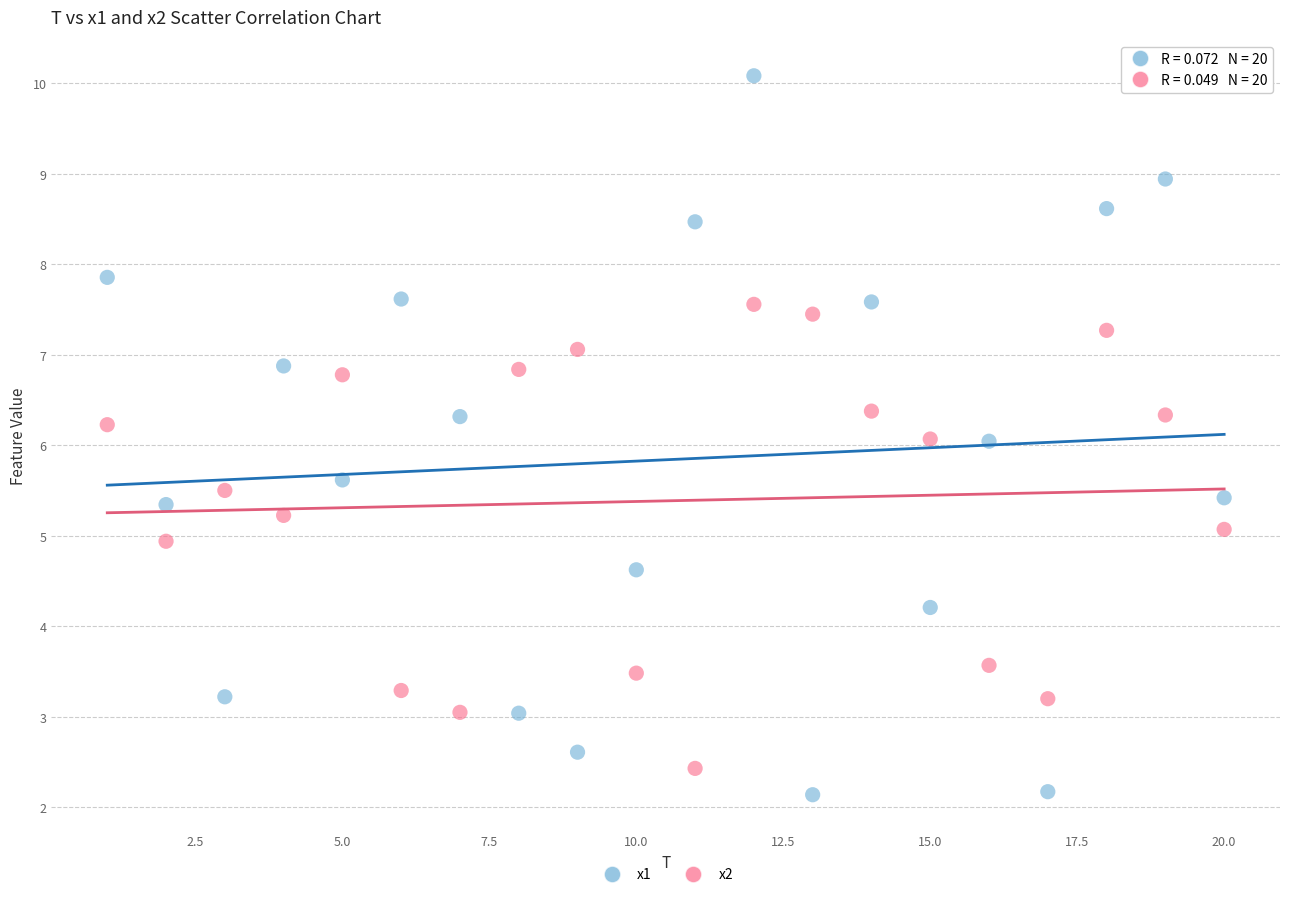

Across all data points, what is the range of Y values (max minus min)?

7.9